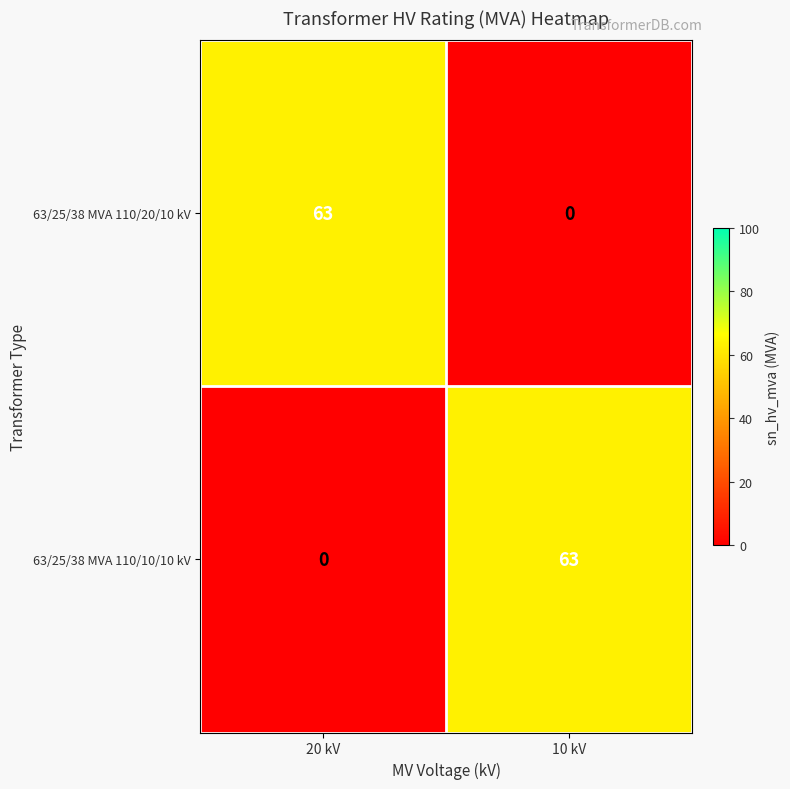

What is the maximum value for 63/25/38 MVA 110/20/10 kV?

63